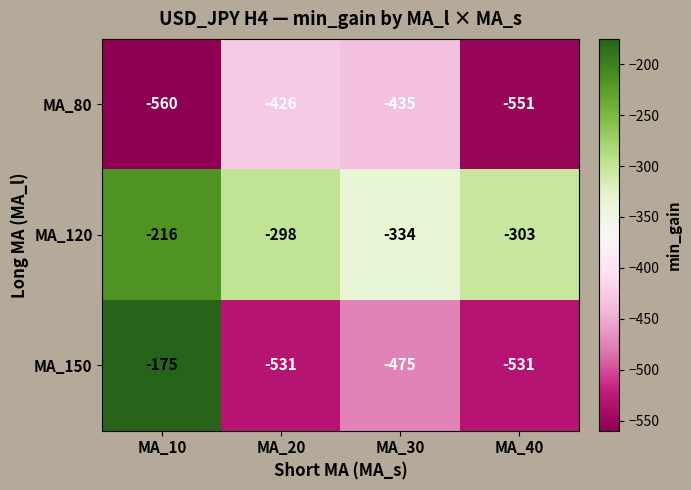

Which series has the largest total across all categories?

MA_120